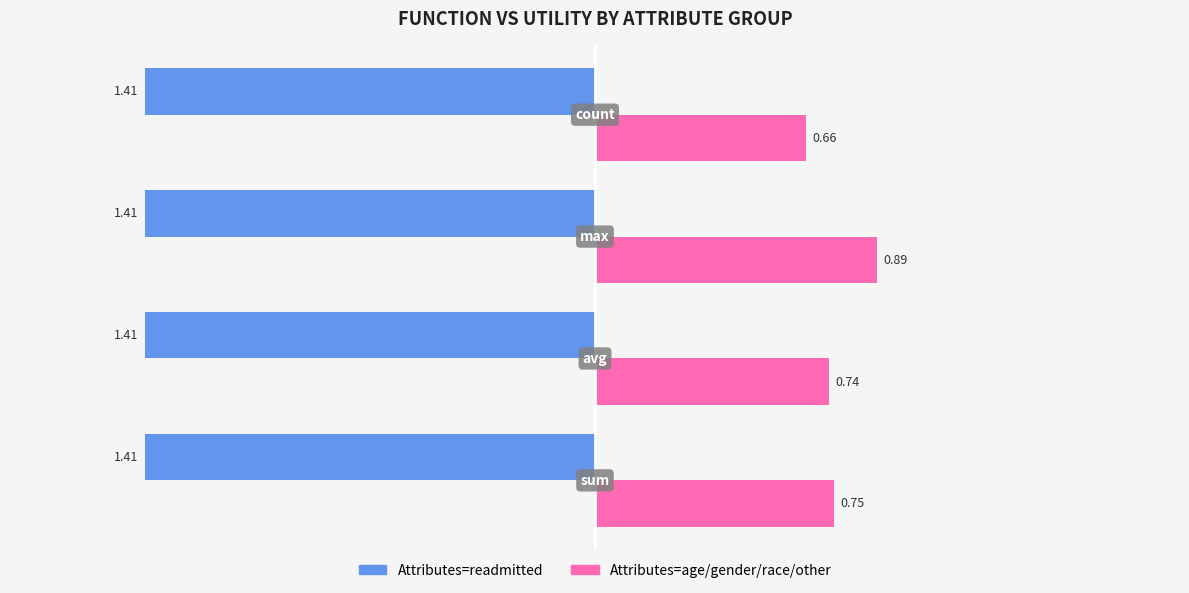

What is the sum of all Attributes=age/gender/race/other values?

3.0